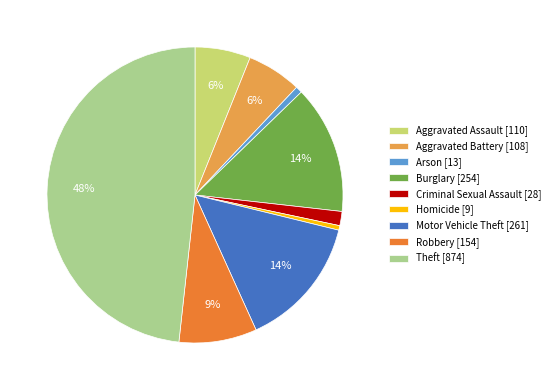

The Criminal Sexual Assault slice represents 2% of the pie. True or false?

True